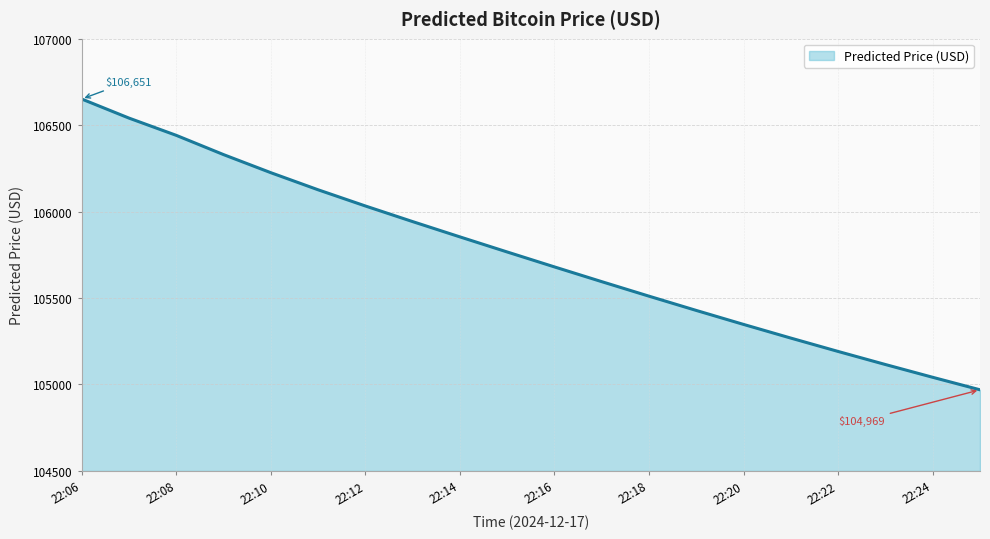

What is the smallest value displayed?

104969.4